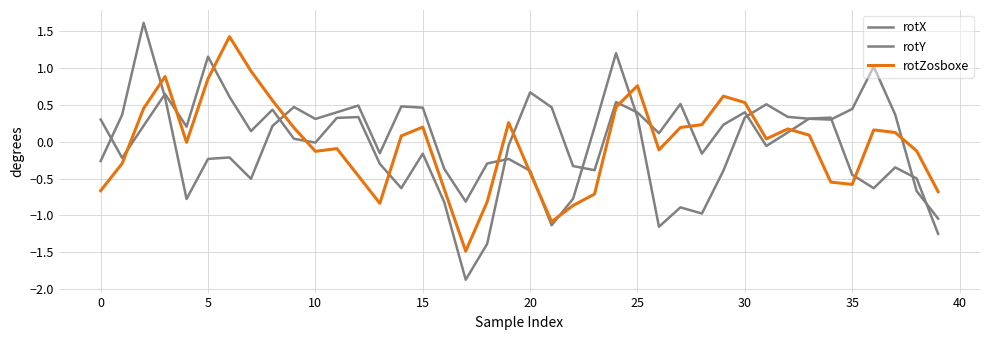

How many lines are shown in the chart?

3